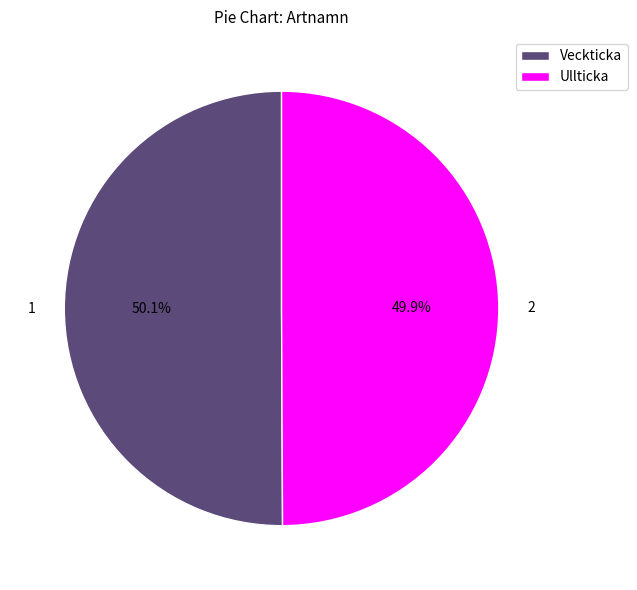

Does any single category account for the majority?

Yes